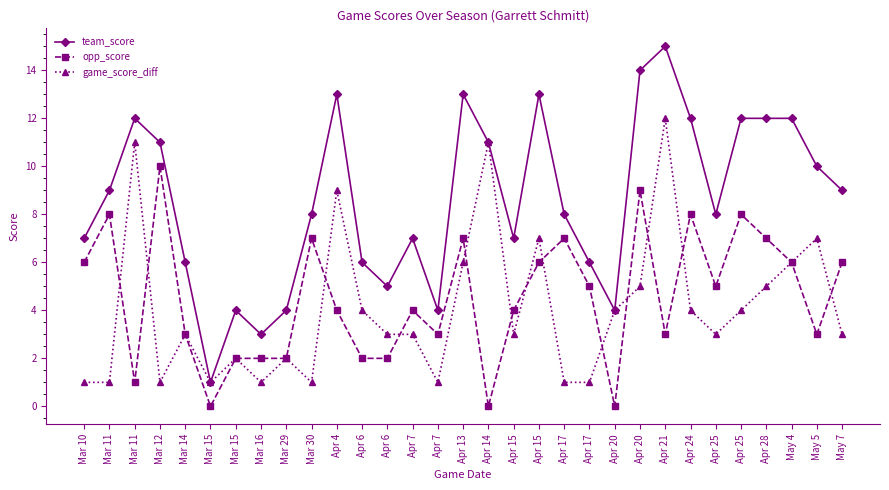

How many lines are shown in the chart?

3